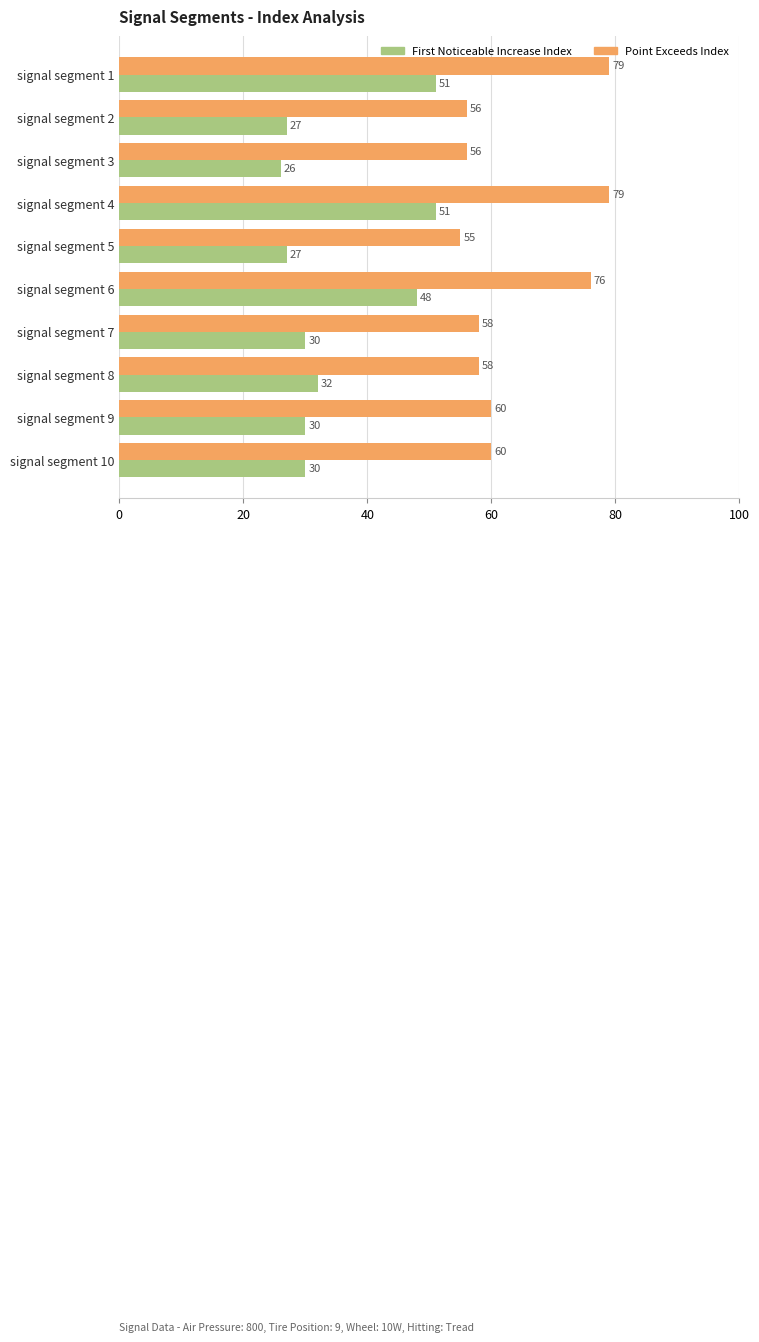

What is the total value across all series at signal segment 1?

130